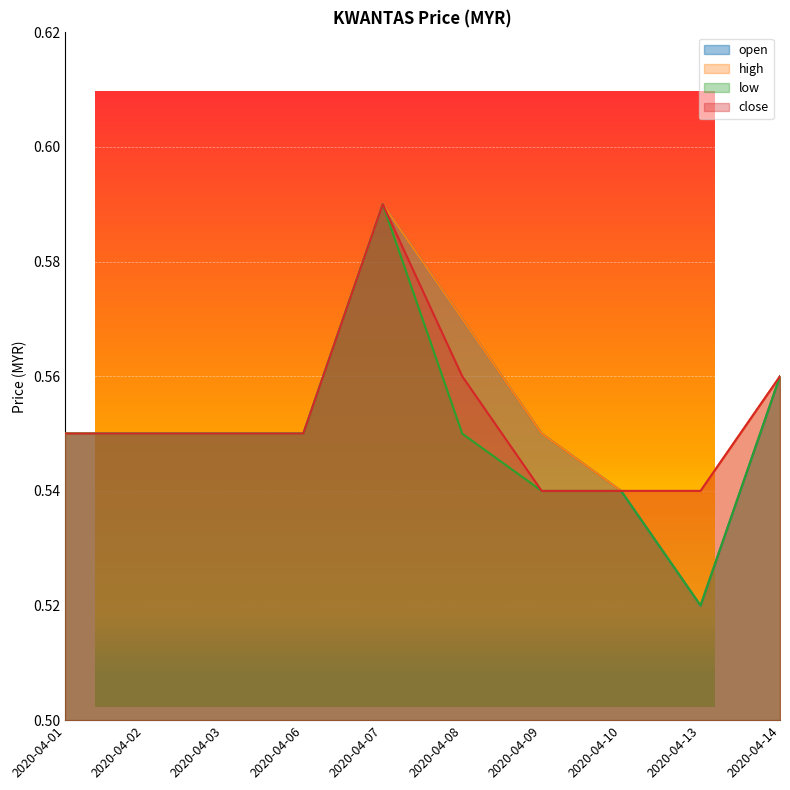

Is the value of open at 2020-04-13 greater than the value of high at 2020-04-08?

No